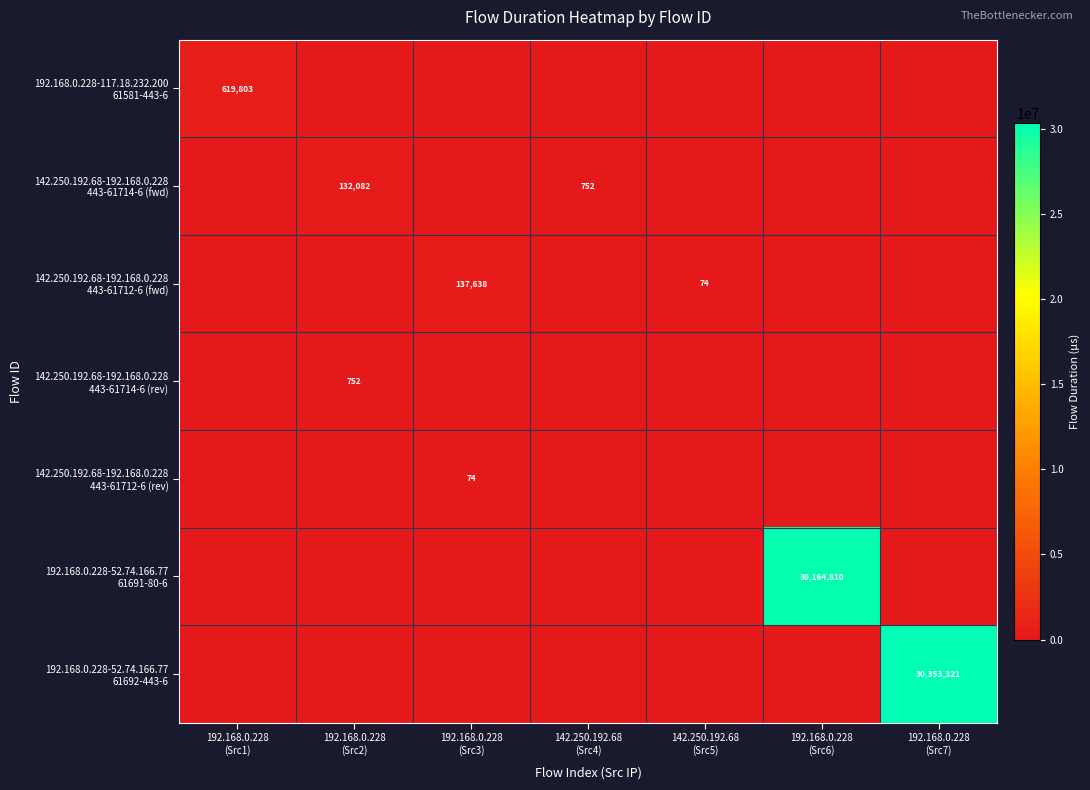

Which category has the highest value across all series?

192.168.0.228
(Src7)